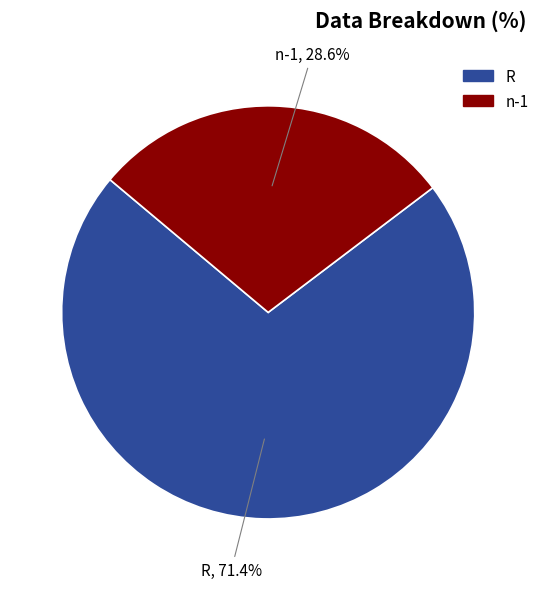

Does R represent more than half of the total?

Yes